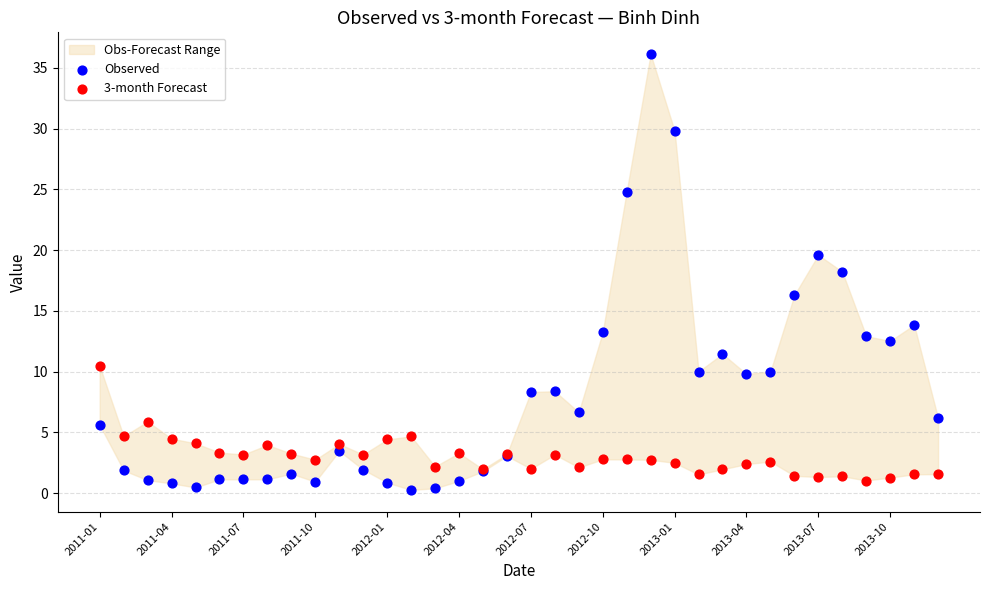

Which series contains the lowest Y value?

Observed